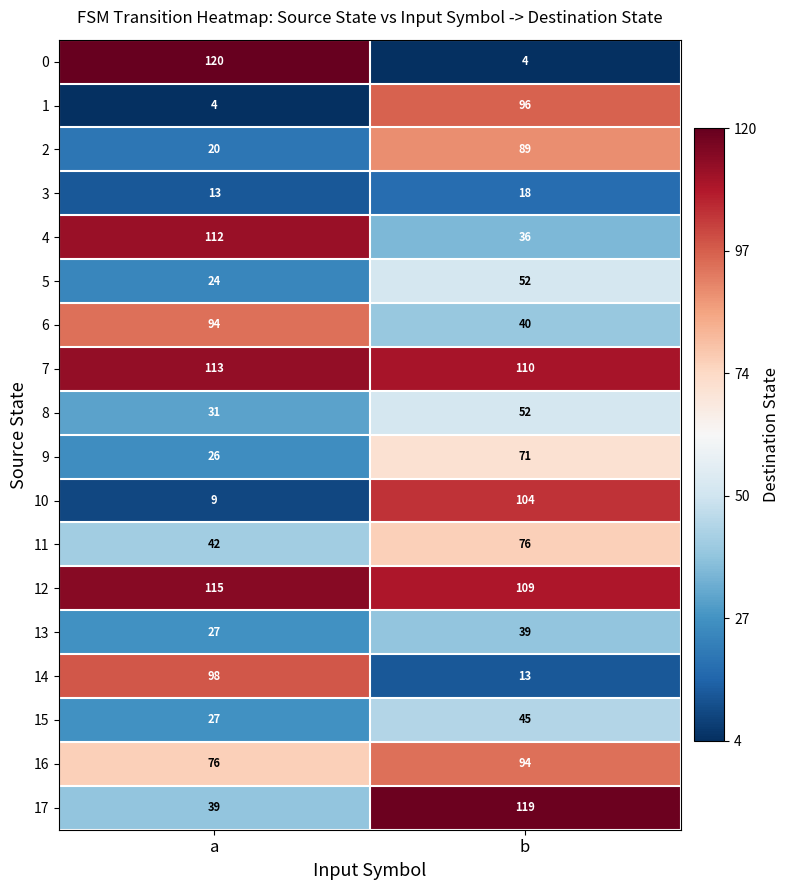

Is it true that 11 equals 76 at b?

True